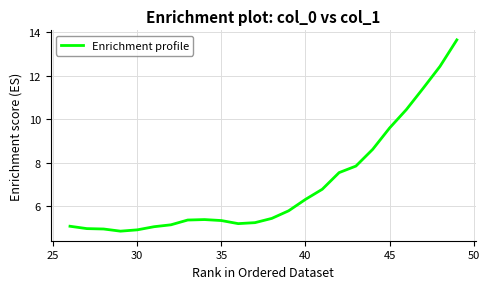

What is the maximum value shown in the chart?

13.6